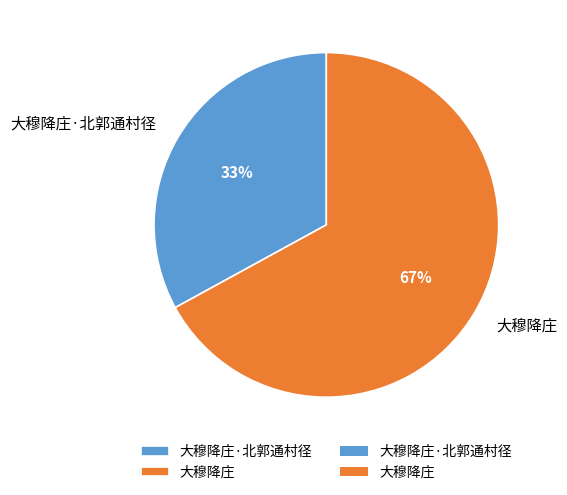

Do 大穆降庄 and 大穆降庄·北郭通村径 together represent more than half of the pie?

Yes